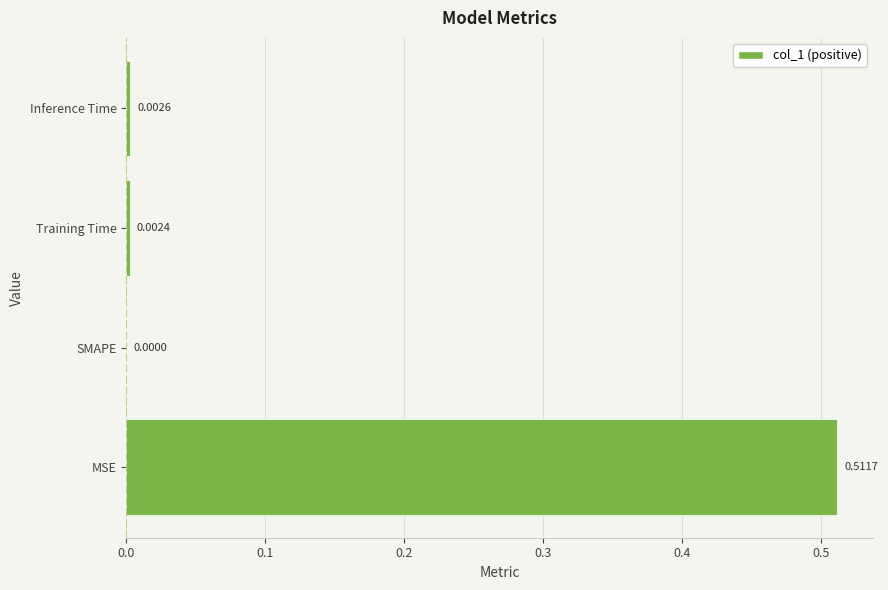

Are the bars horizontal?

Yes